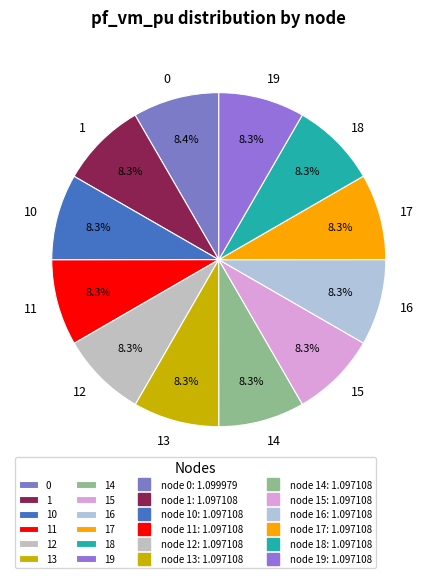

Do 10 and 1 together represent more than half of the pie?

No